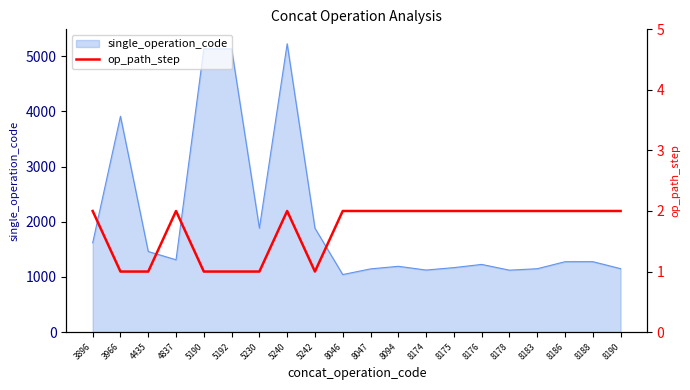

How many data points does each series have?

20